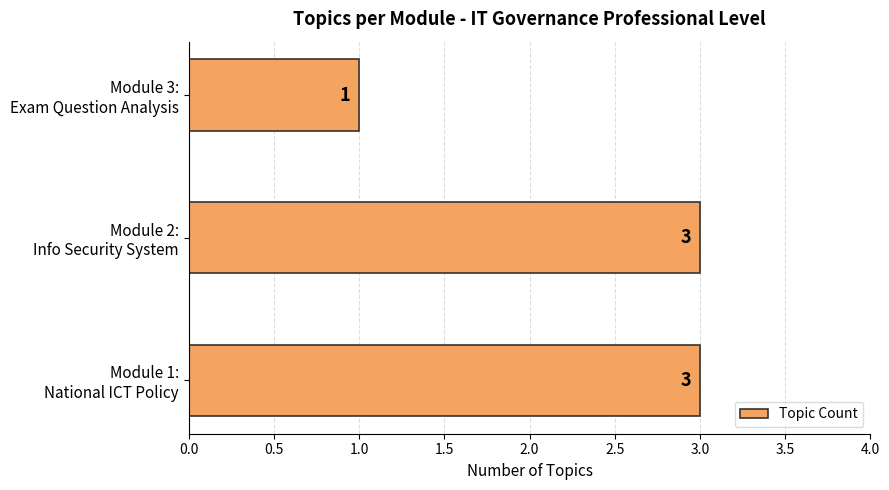

What is the difference between the maximum and minimum values?

2